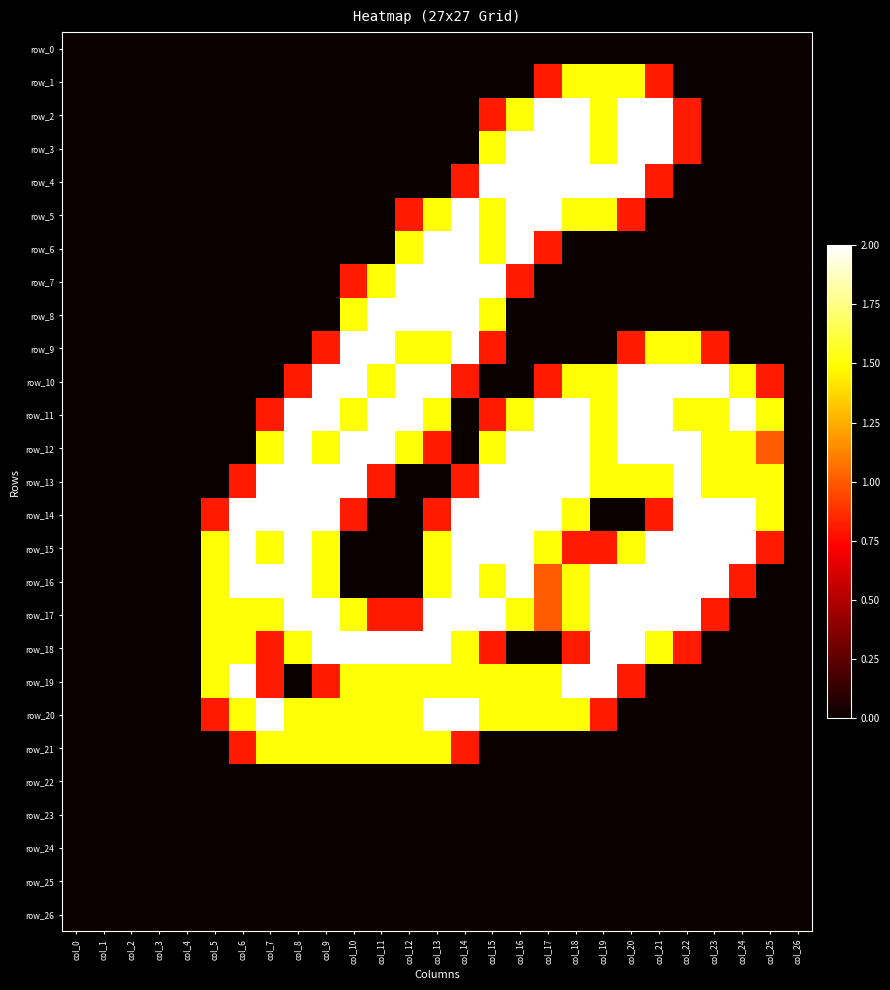

The value of row_9 at col_16 is 0.0. True or false?

True